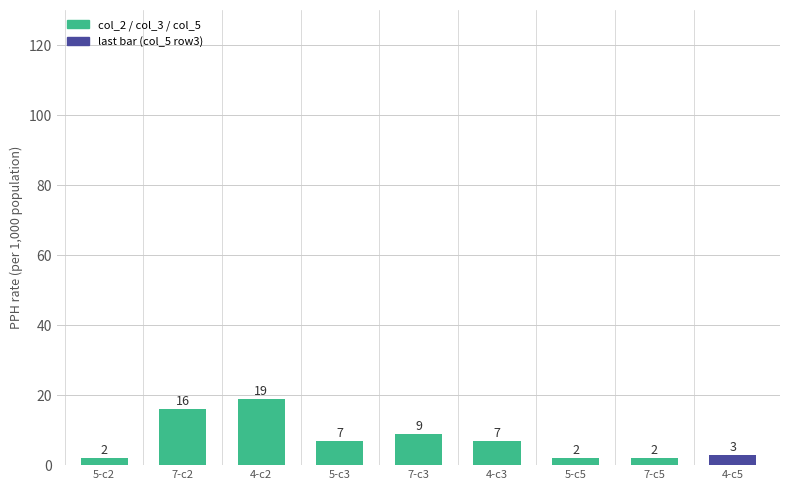

What is the ratio of the value at 7-c2 to the value at 5-c5?

8.0